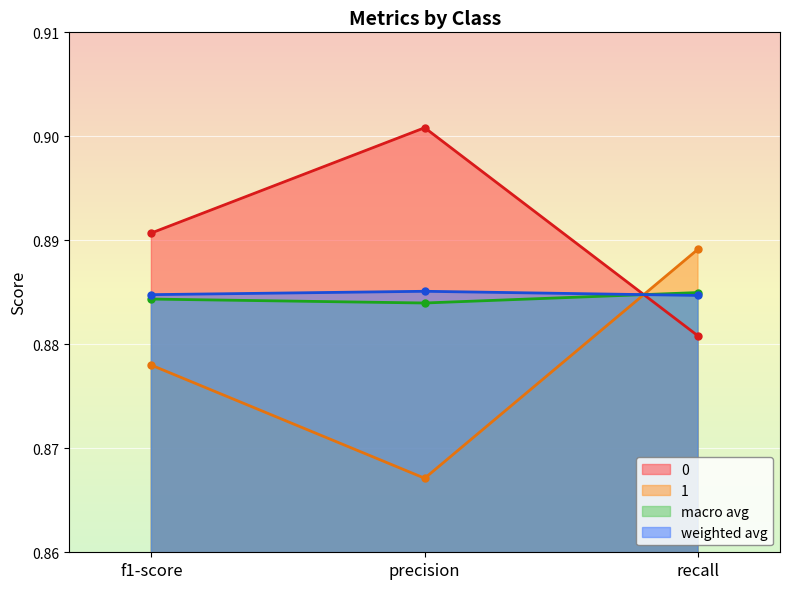

How many weighted avg values are between 0 and 1?

3